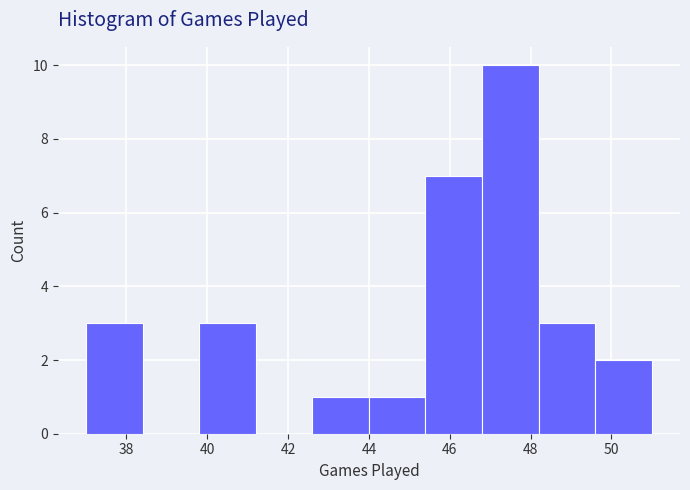

Reading left to right, transcribe this chart: for each bar, give the range it covers on the x-axis and its height. The values are not printed on the chart, so give them approximately, as read against the axis.

37.0 to 38.4: 3
38.4 to 39.8: 0
39.8 to 41.2: 3
41.2 to 42.6: 0
42.6 to 44.0: 1
44.0 to 45.4: 1
45.4 to 46.8: 7
46.8 to 48.2: 10
48.2 to 49.6: 3
49.6 to 51.0: 2